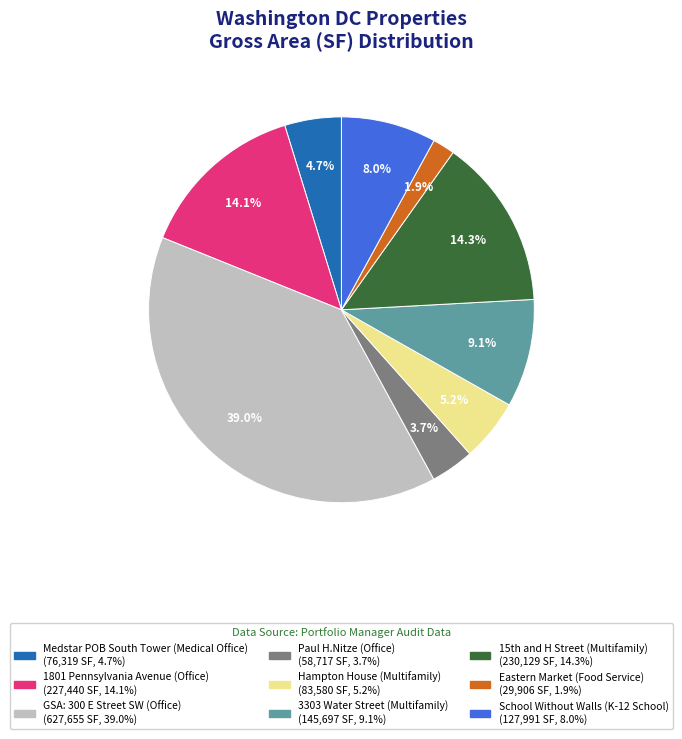

The Medstar POB South Tower (Medical Office) slice represents 5% of the pie. True or false?

True